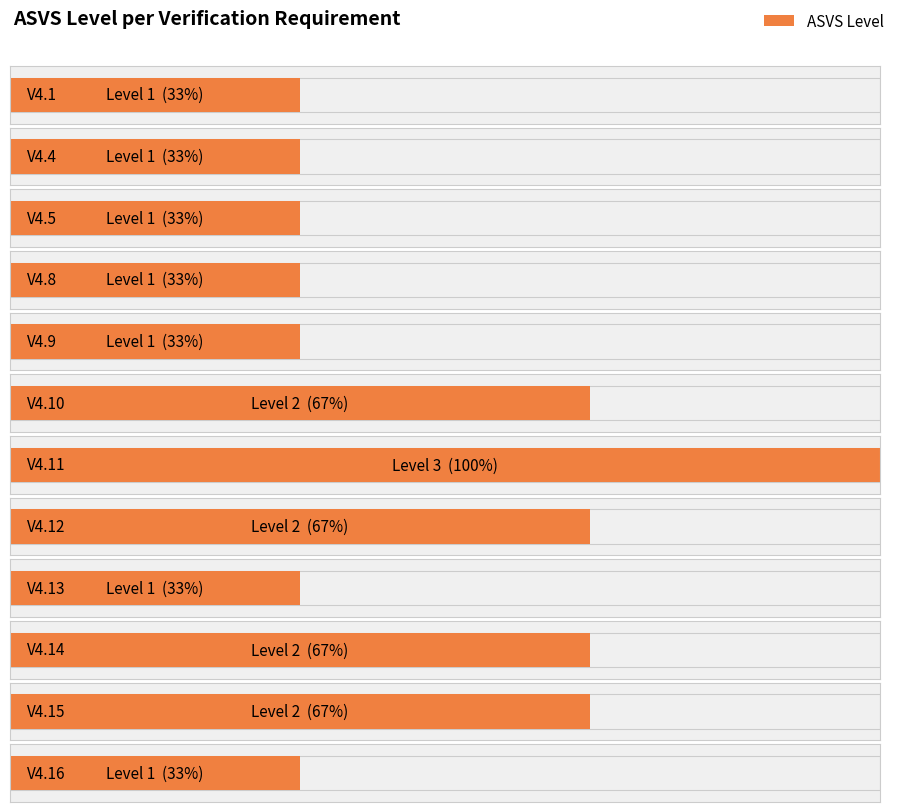

Which category has the highest value across all series?

V4.11